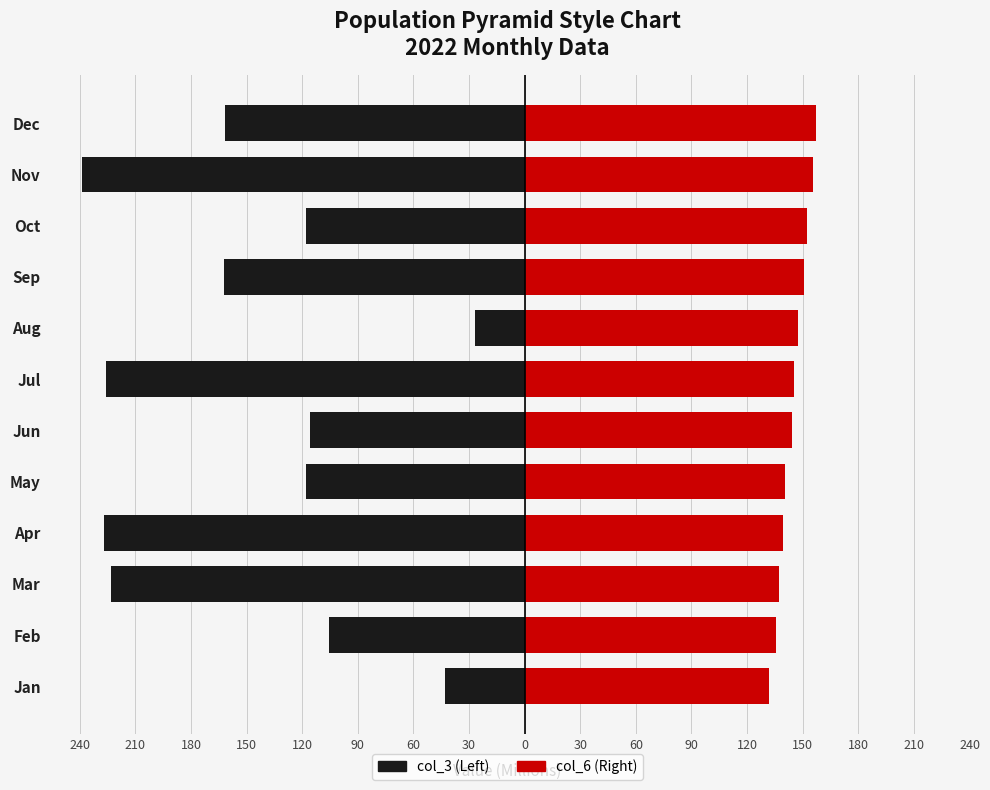

What is the difference between the second highest and minimum values in the col_3 series?

195.7